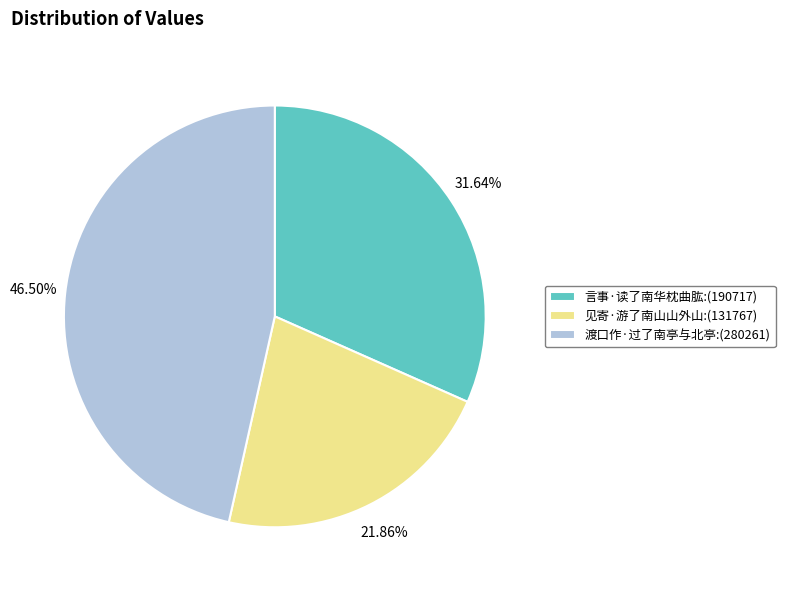

Is 言事·读了南华枕曲肱 the majority of the pie?

No